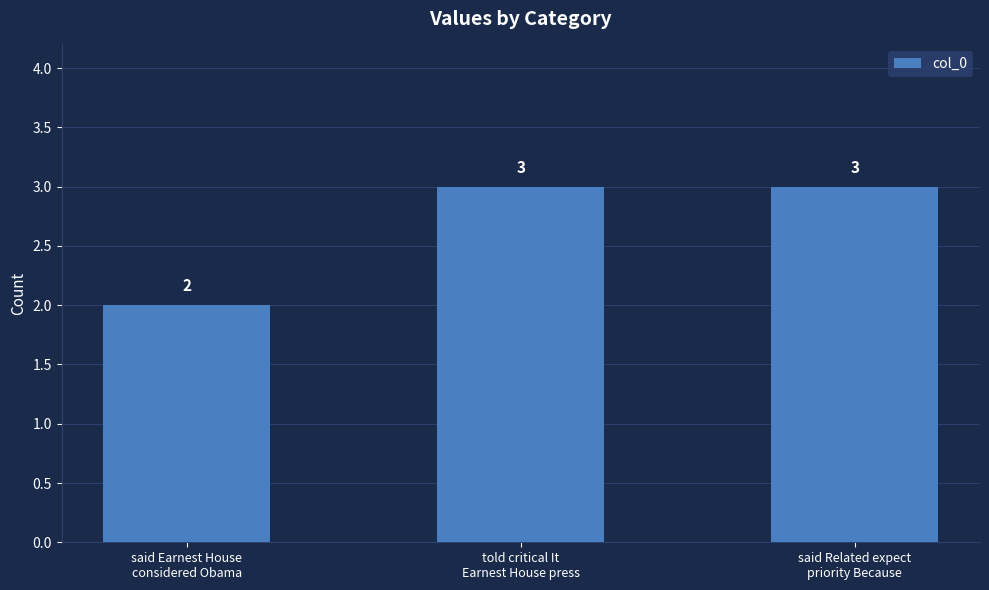

What is the sum of all values?

8